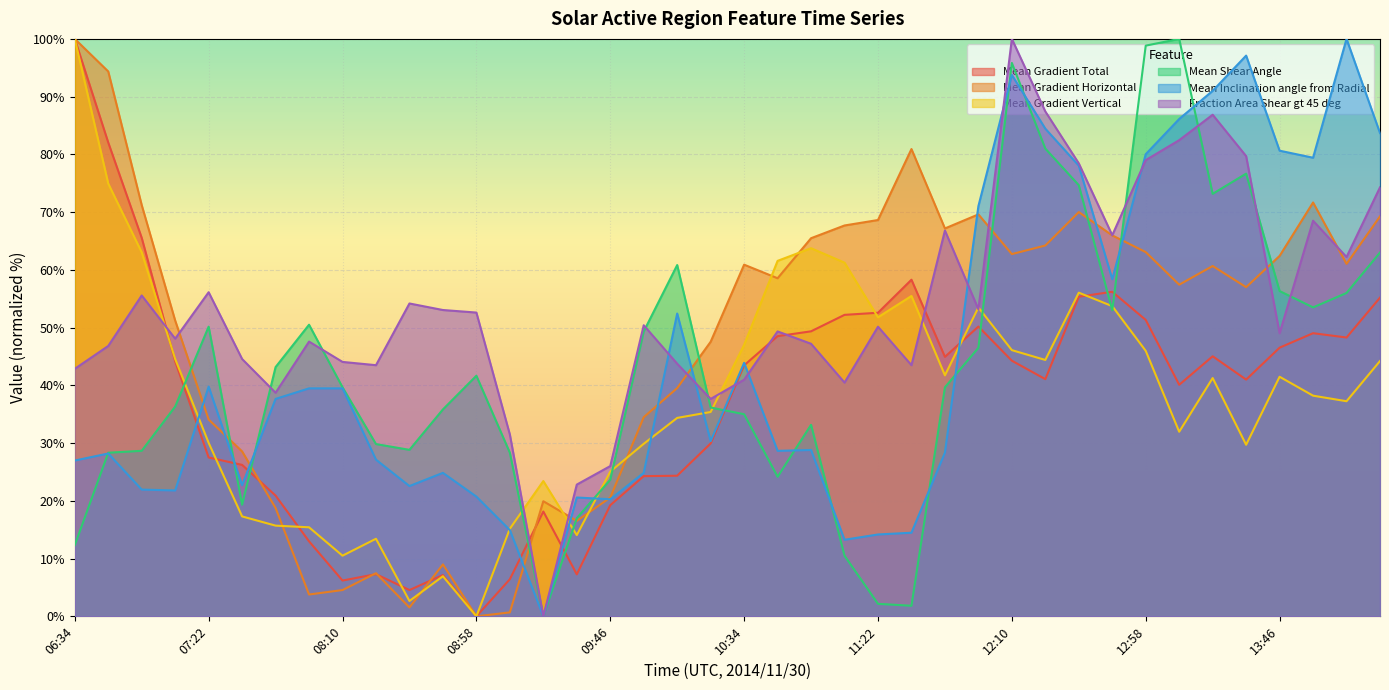

What is the value of the Mean Inclination angle from Radial point at the 37th from the left?

80.6